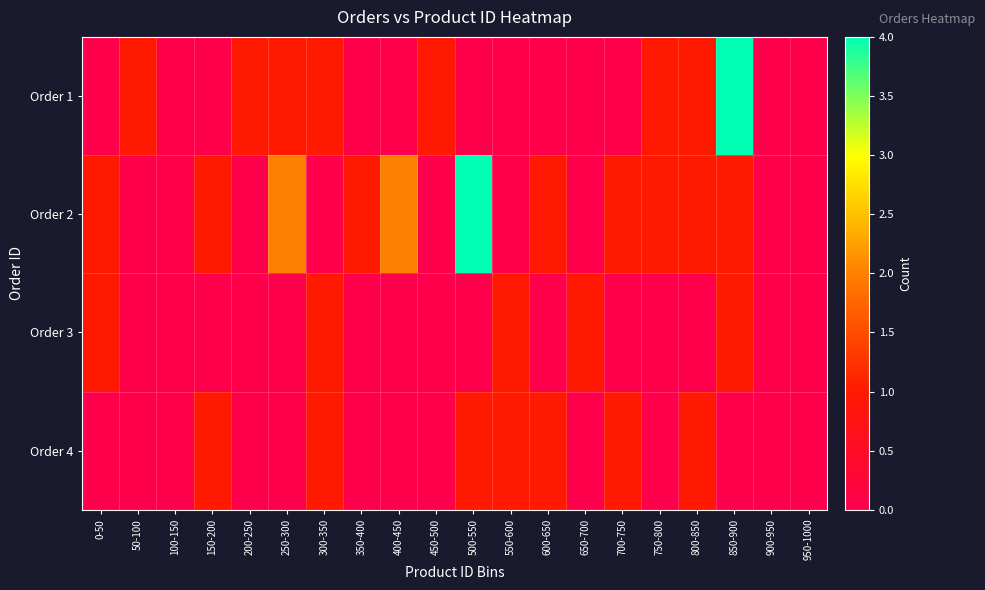

Reading right to left, extract all data points from this chart.

Order 1: 950-1000=0	900-950=0	850-900=4	800-850=1	750-800=1	700-750=0	650-700=0	600-650=0	550-600=0	500-550=0	450-500=1	400-450=0	350-400=0	300-350=1	250-300=1	200-250=1	150-200=0	100-150=0	50-100=1	0-50=0
Order 2: 950-1000=0	900-950=0	850-900=1	800-850=1	750-800=1	700-750=1	650-700=0	600-650=1	550-600=0	500-550=4	450-500=0	400-450=2	350-400=1	300-350=0	250-300=2	200-250=0	150-200=1	100-150=0	50-100=0	0-50=1
Order 3: 950-1000=0	900-950=0	850-900=1	800-850=0	750-800=0	700-750=0	650-700=1	600-650=0	550-600=1	500-550=0	450-500=0	400-450=0	350-400=0	300-350=1	250-300=0	200-250=0	150-200=0	100-150=0	50-100=0	0-50=1
Order 4: 950-1000=0	900-950=0	850-900=0	800-850=1	750-800=0	700-750=1	650-700=0	600-650=1	550-600=1	500-550=1	450-500=0	400-450=0	350-400=0	300-350=1	250-300=0	200-250=0	150-200=1	100-150=0	50-100=0	0-50=0